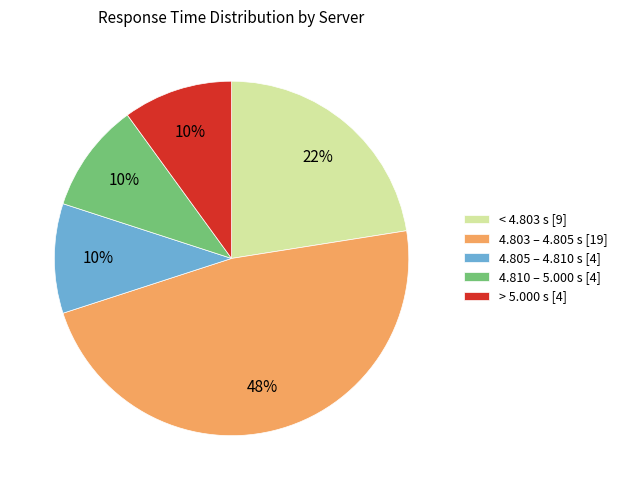

Does any single category account for the majority?

No